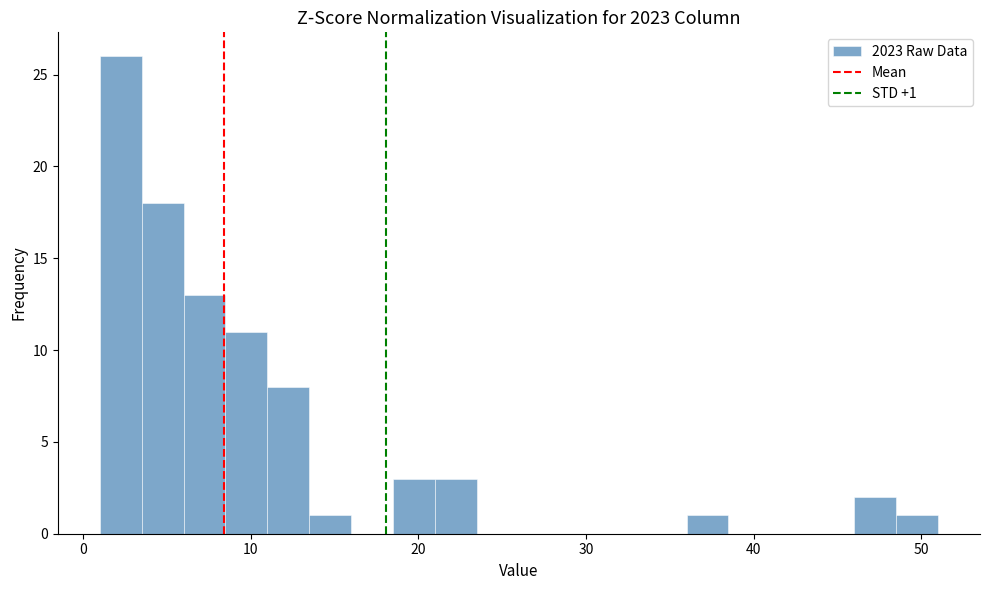

Read against the x-axis, roughly where is the centre of the tallest bar?

2